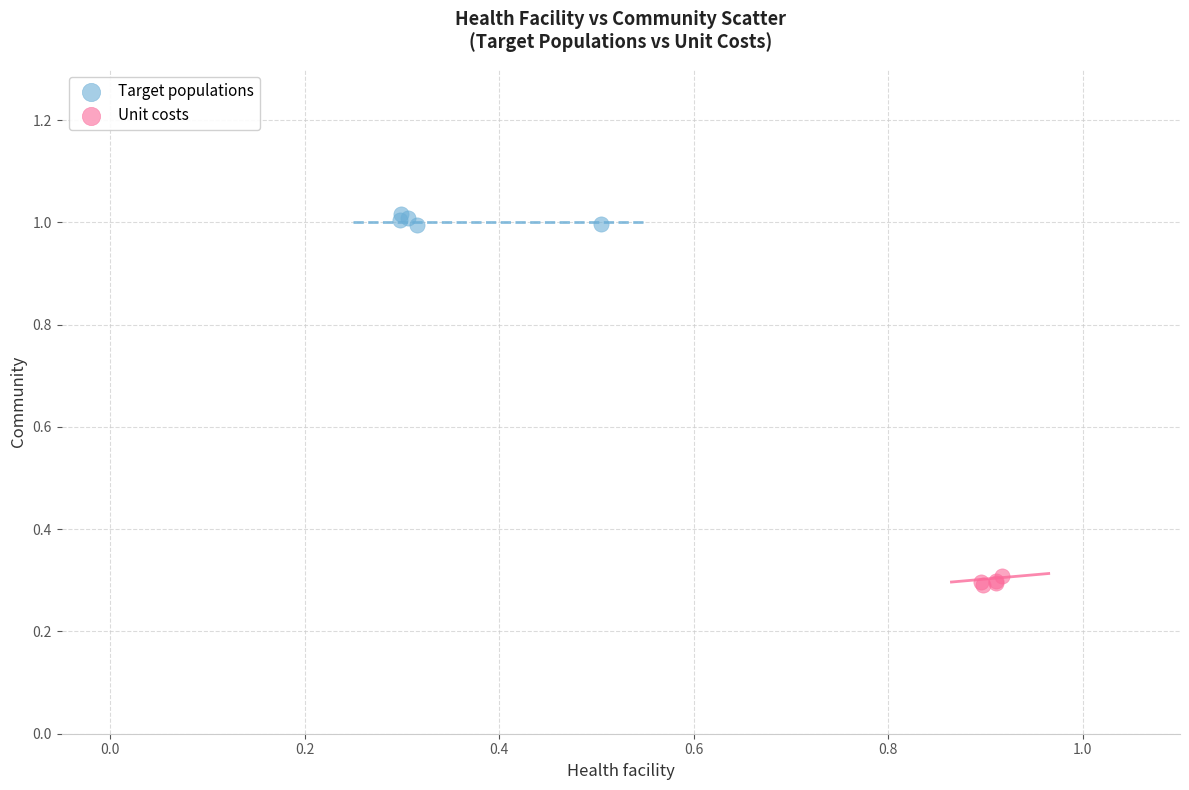

Which series reaches the maximum Y coordinate?

Target populations